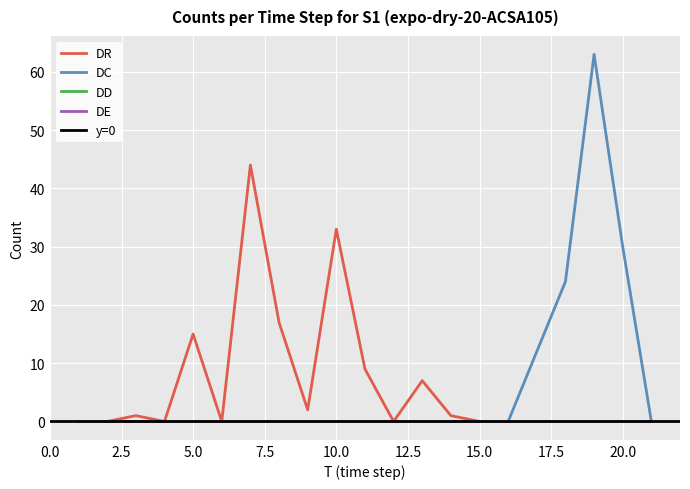

At which label does DR reach its peak?

7